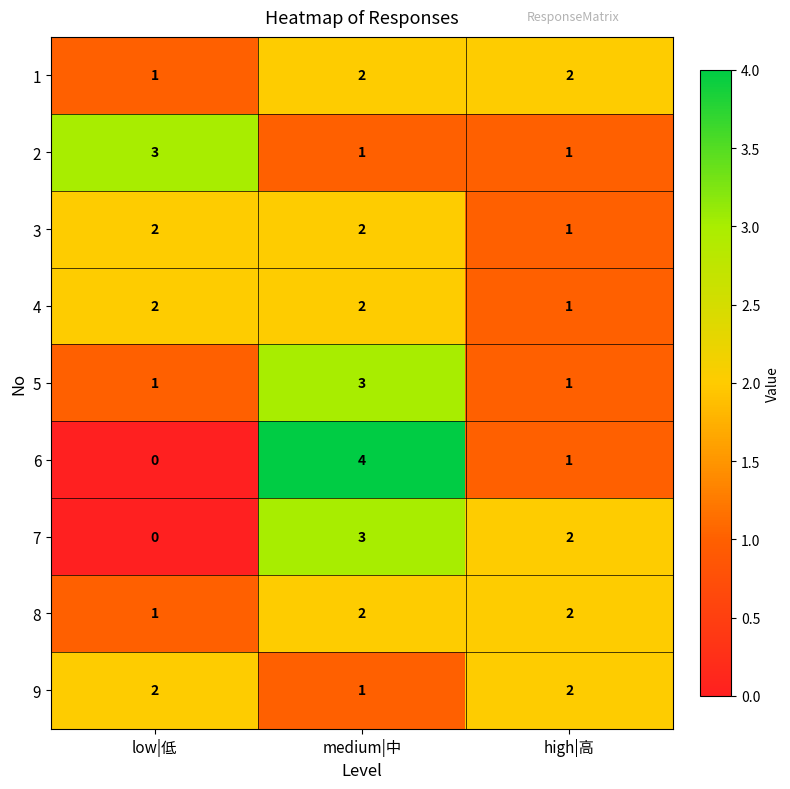

Which category has the highest value across all series?

medium|中